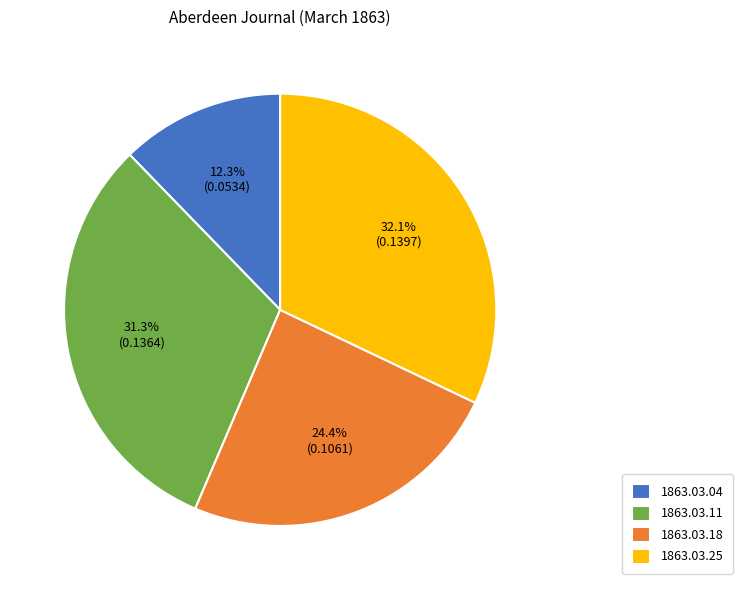

Which slice is the largest?

1863.03.25